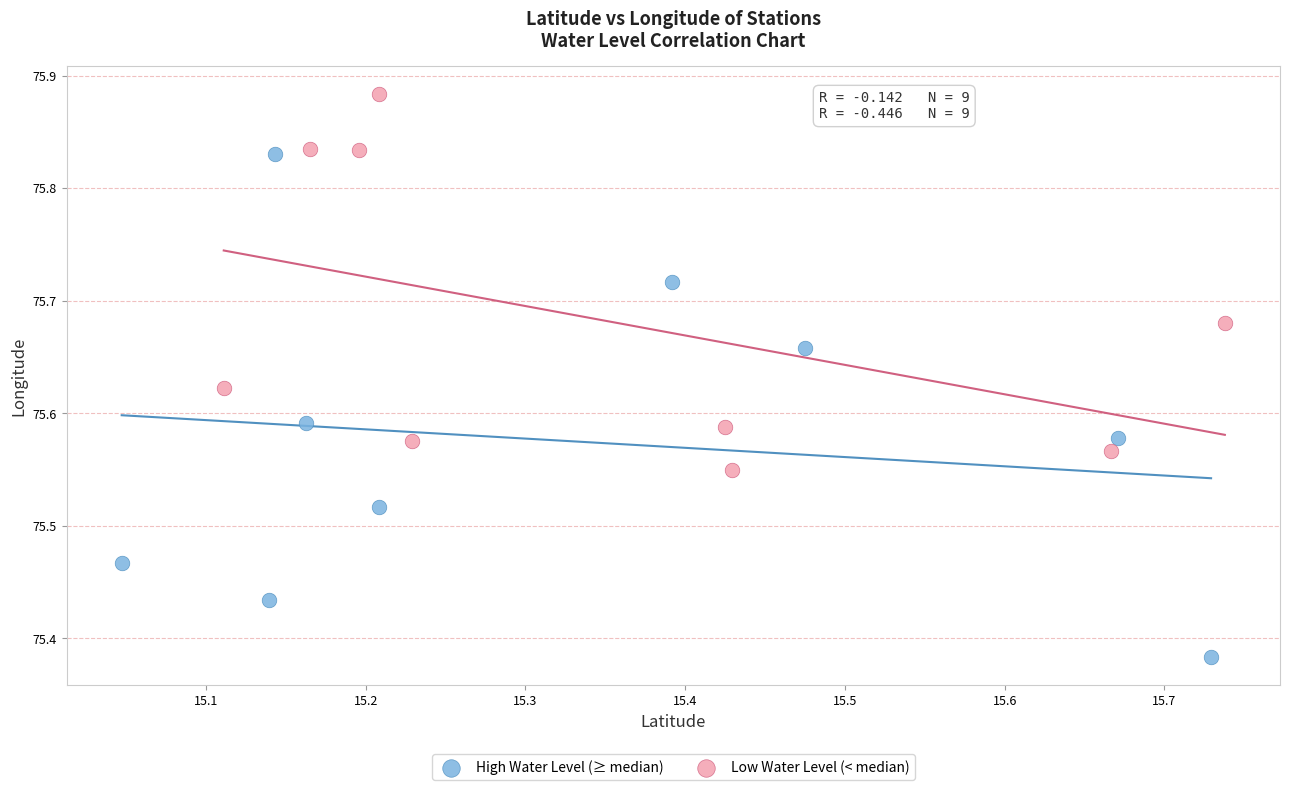

Which series has the largest Y range (max minus min)?

High Water Level (≥ median)